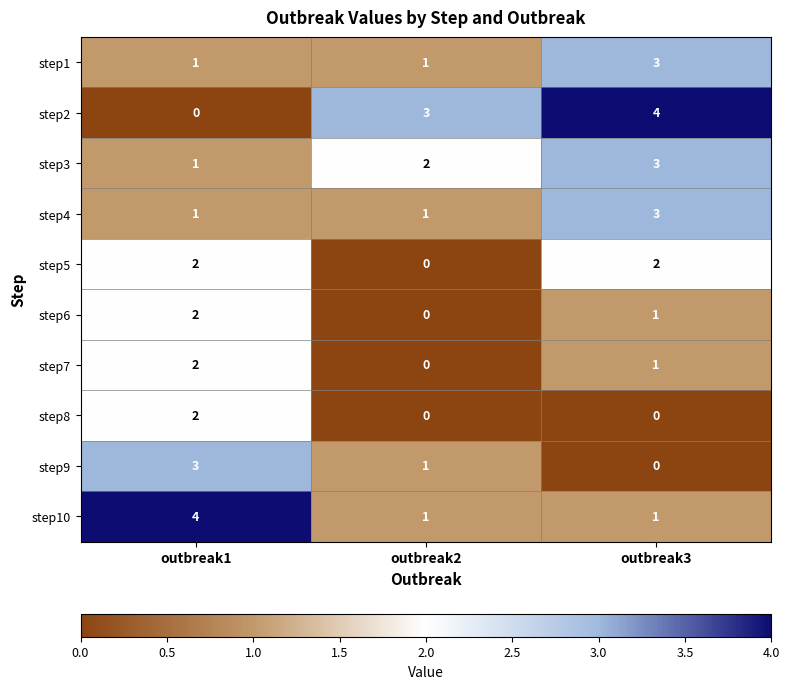

What is the maximum value shown in the chart?

4